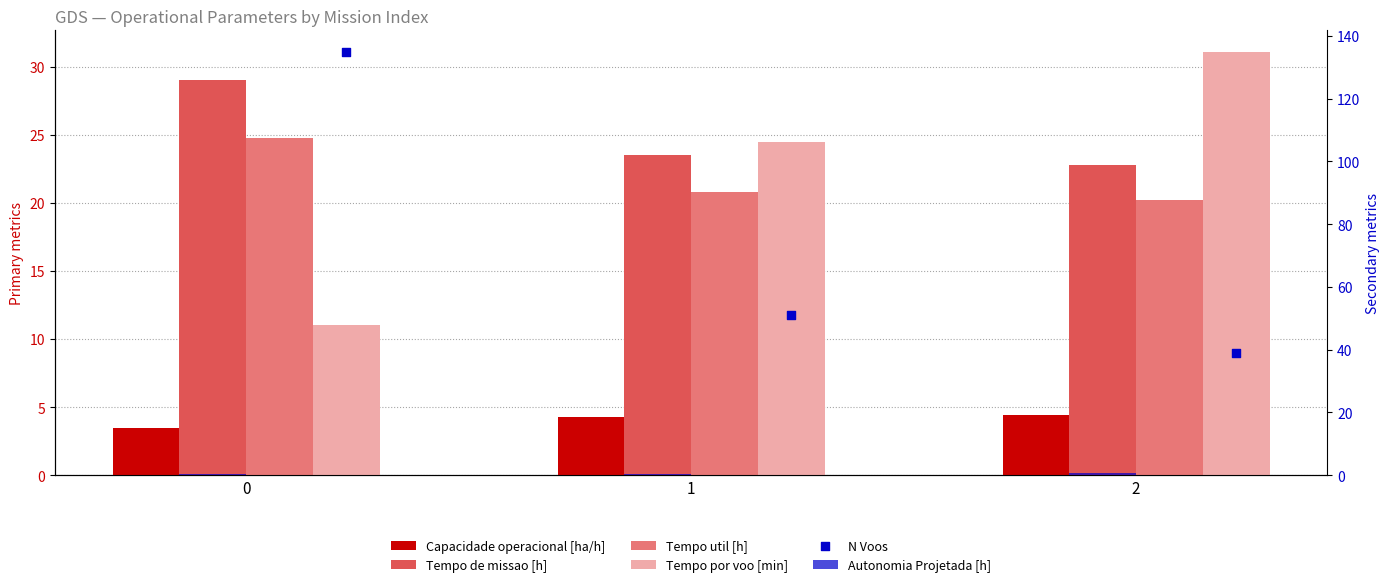

Is the value of Tempo util [h] at 2 greater than the value of Tempo por voo [min] at 2?

No